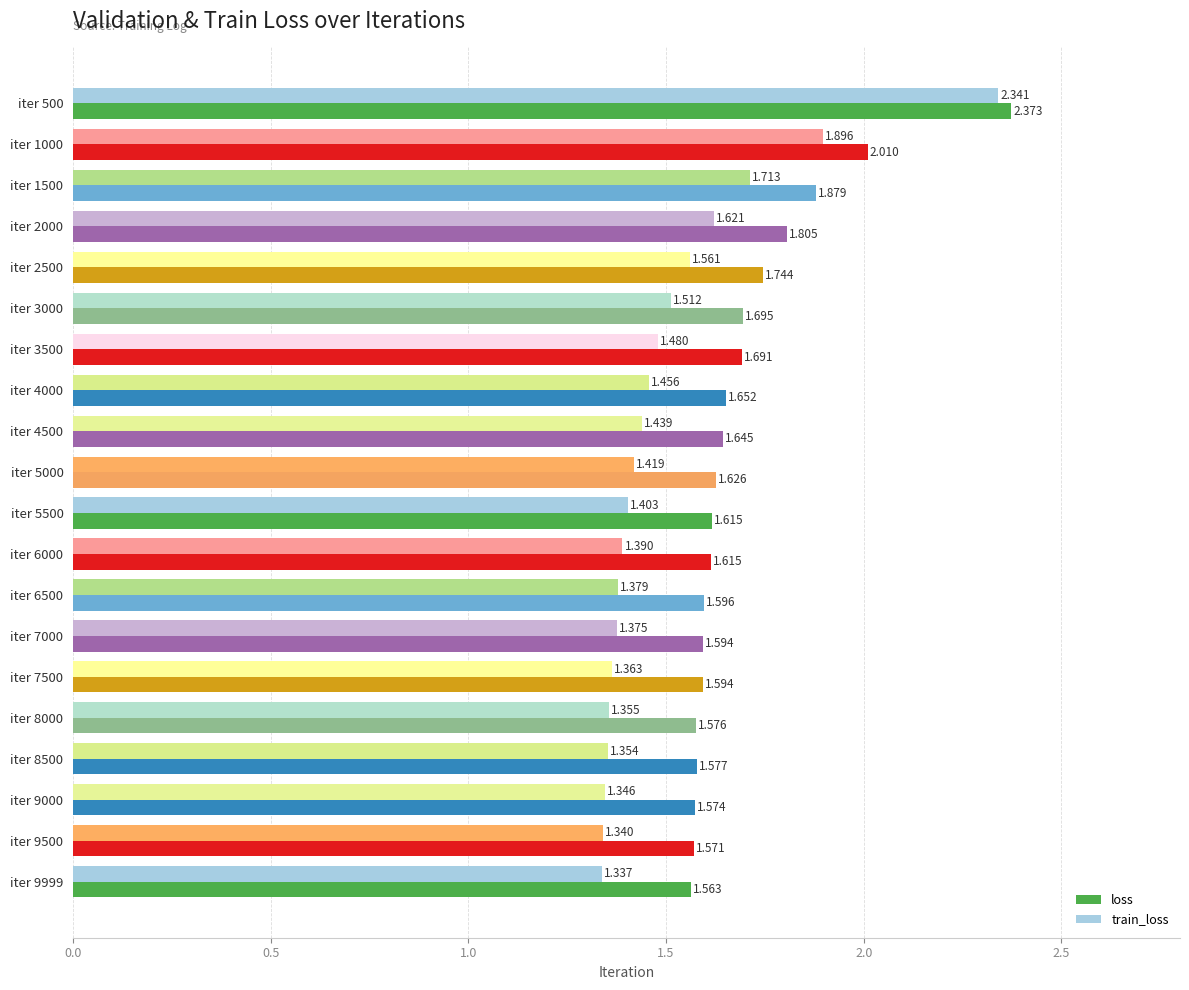

Which series has the largest range (max minus min)?

train_loss